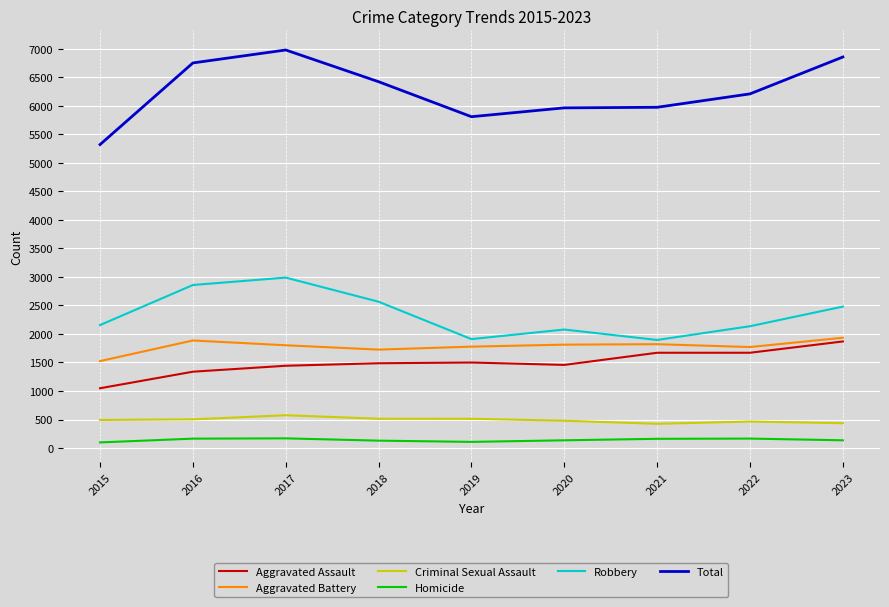

True or false: Aggravated Assault and Homicide intersect in this chart.

False